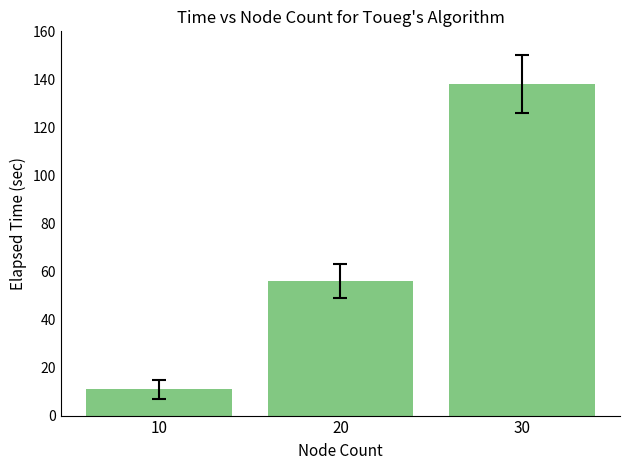

The chart shows a value of 229 at 30. True or false?

False